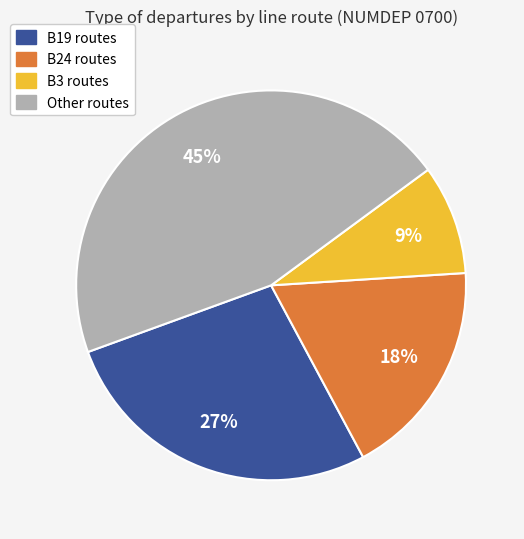

Is there any slice that represents more than half of the pie?

No